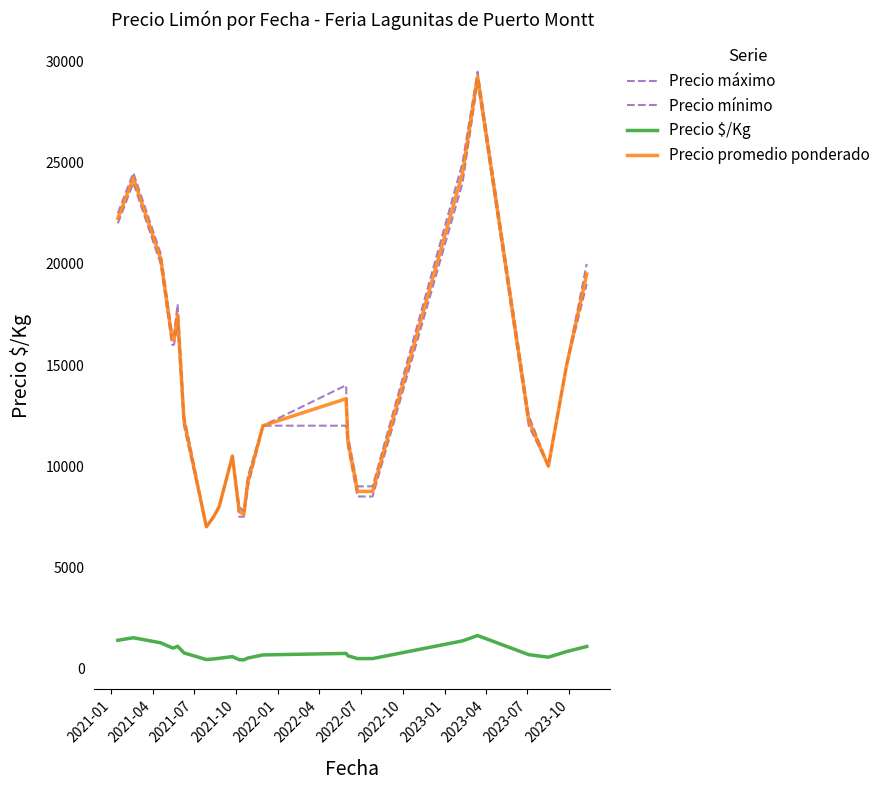

What is the difference between the maximum and second lowest values in the Precio máximo series?

22000.0